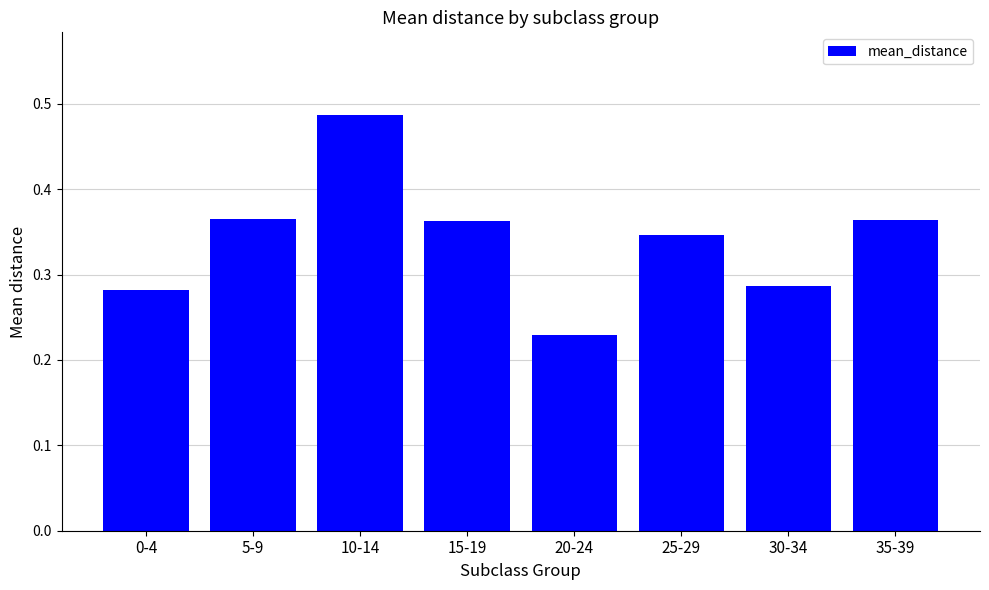

The value at 5-9 is 0.1. True or false?

False